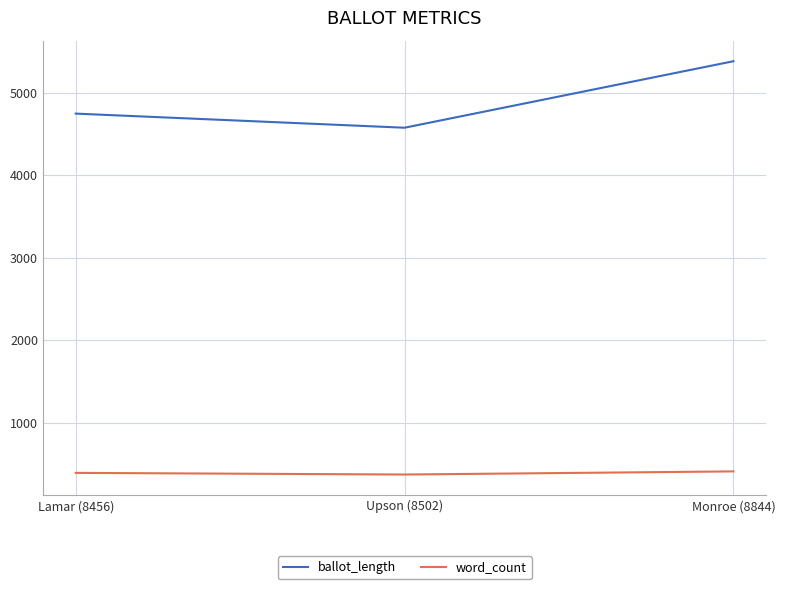

What value does the ballot_length series have at Lamar (8456)?

4745